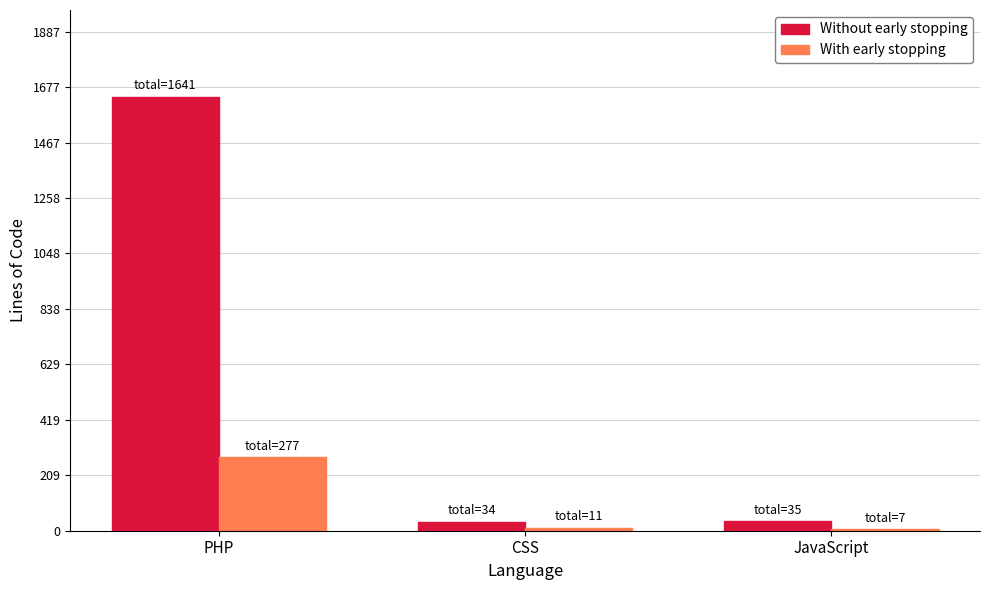

The Without early stopping series shows 1641 at PHP. True or false?

True